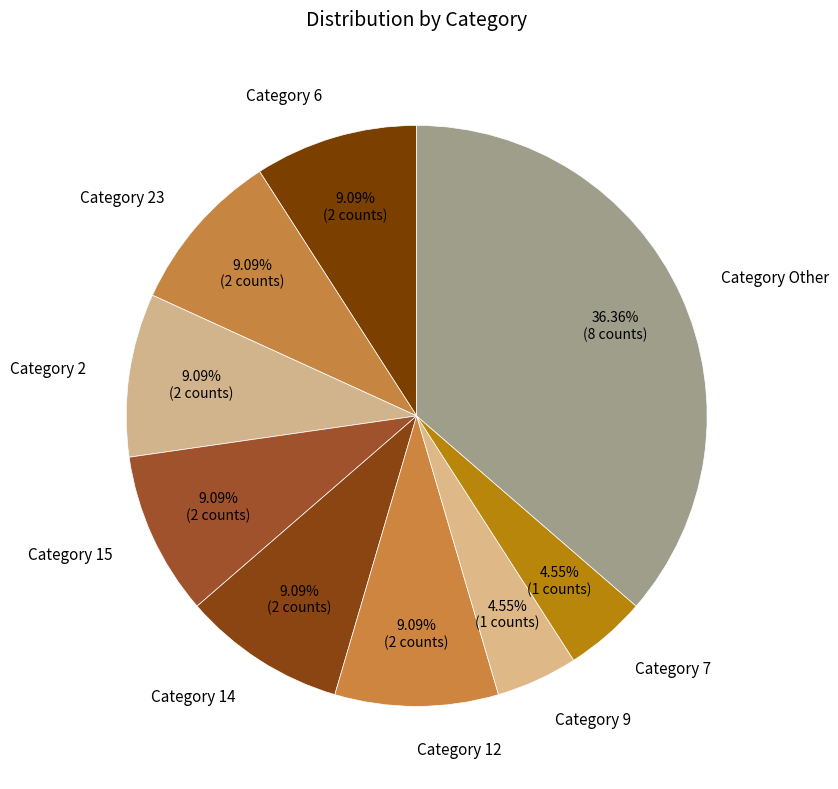

Is there a majority slice in this chart?

No